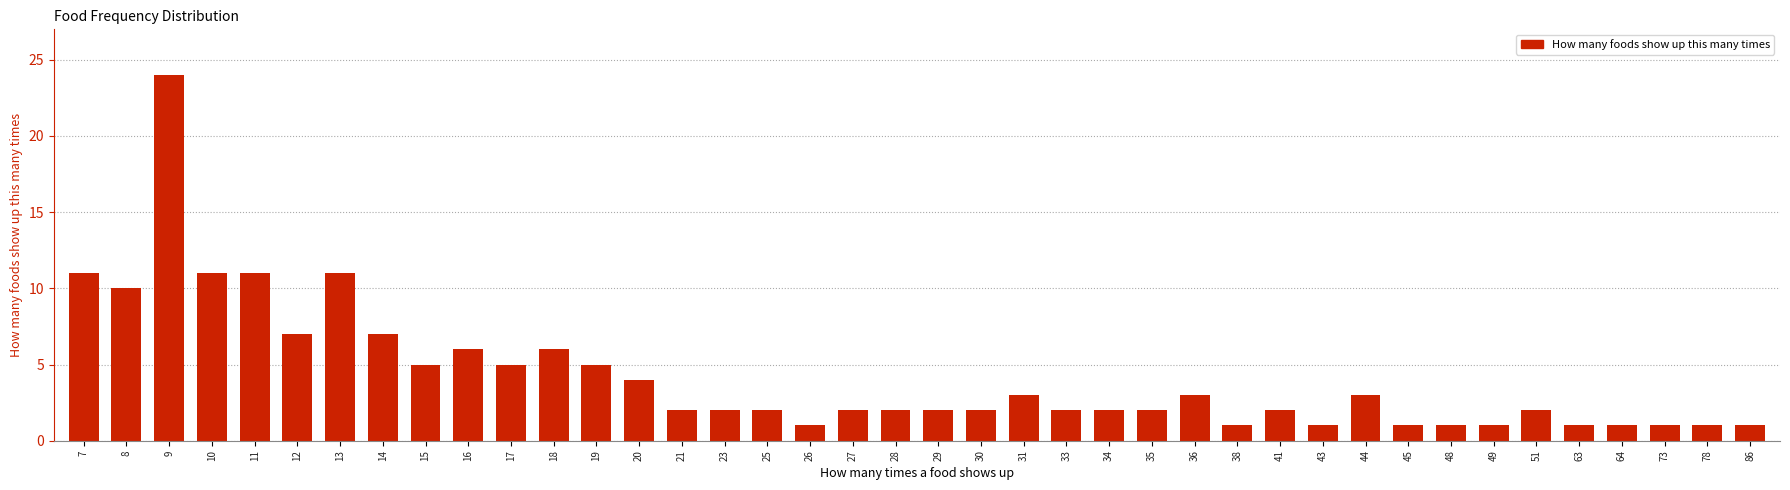

Count the number of data series in this chart.

1